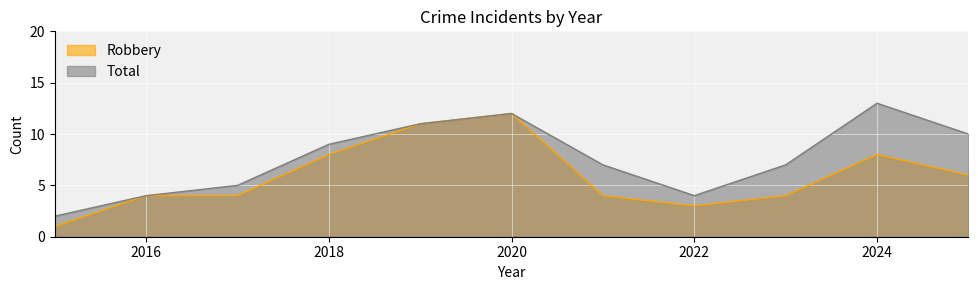

What is the average value of the Robbery series?

6